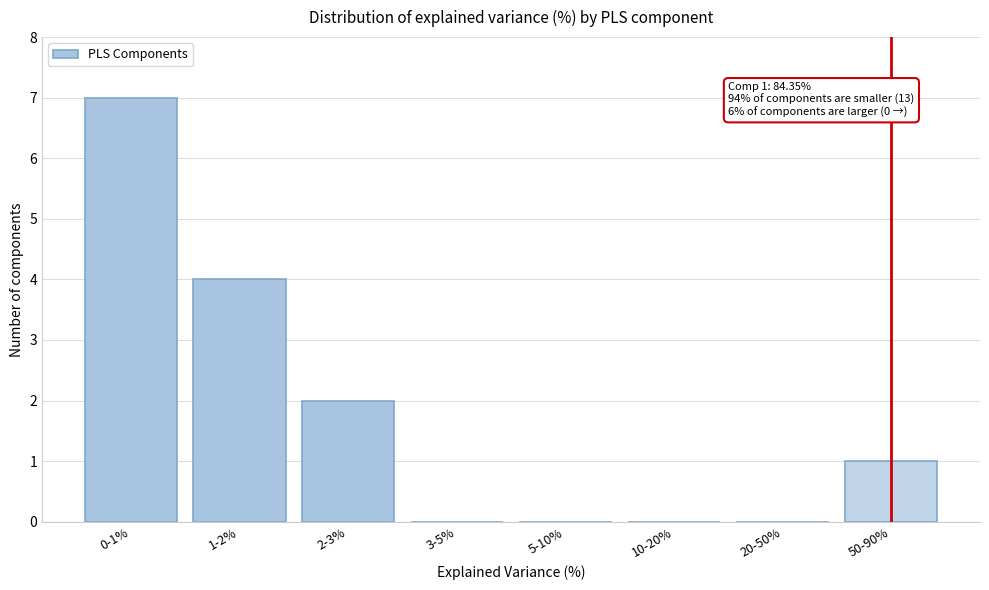

Reading left to right, extract all data points from this chart.

0-1%=7	1-2%=4	2-3%=2	3-5%=0	5-10%=0	10-20%=0	20-50%=0	50-90%=1